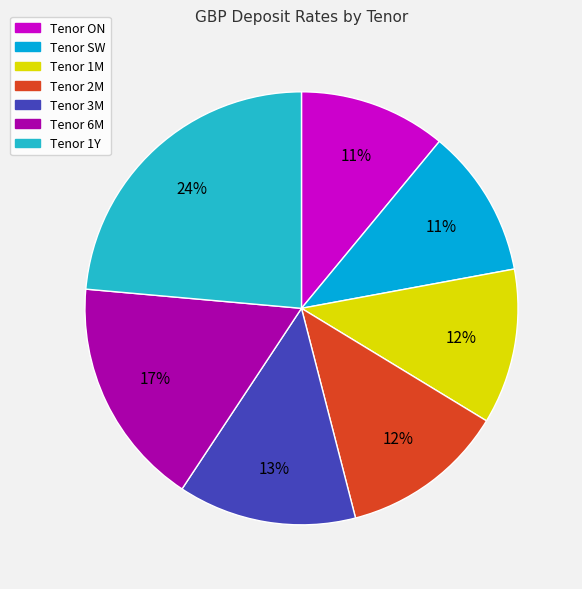

To the nearest percent, what is the average slice percentage?

14%